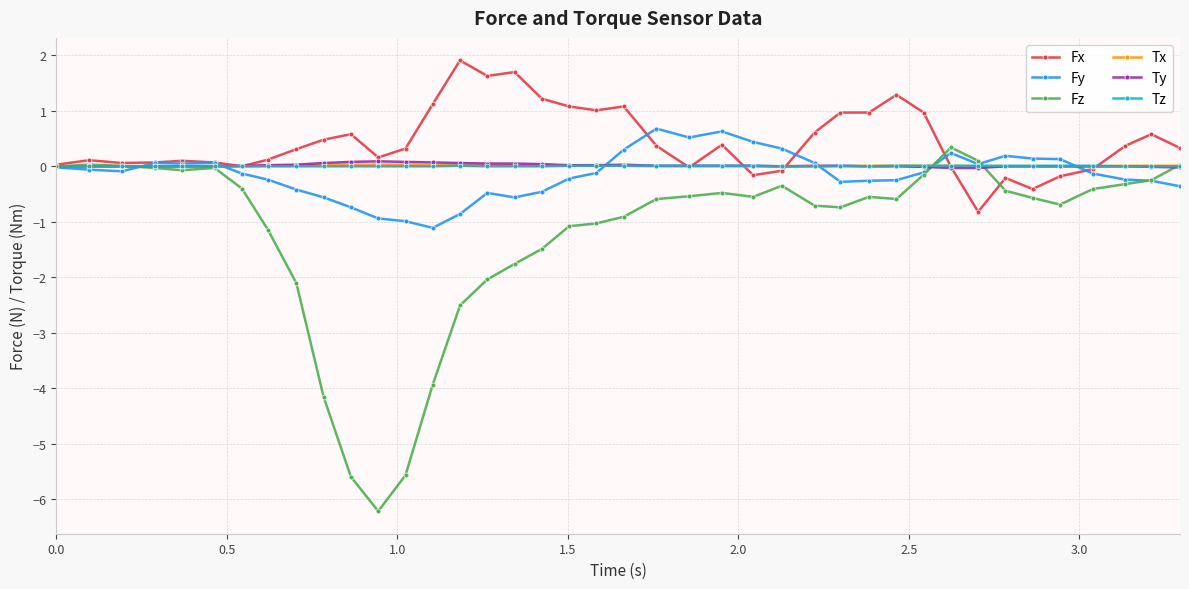

True or false: Fx and Tx intersect in this chart.

True